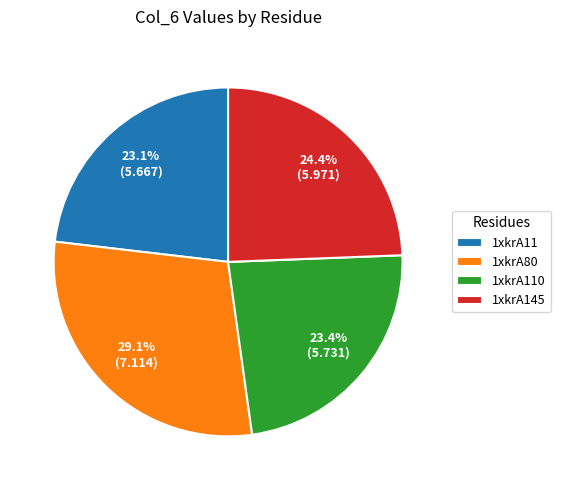

Between 1xkrA11 and 1xkrA80, which is larger?

1xkrA80